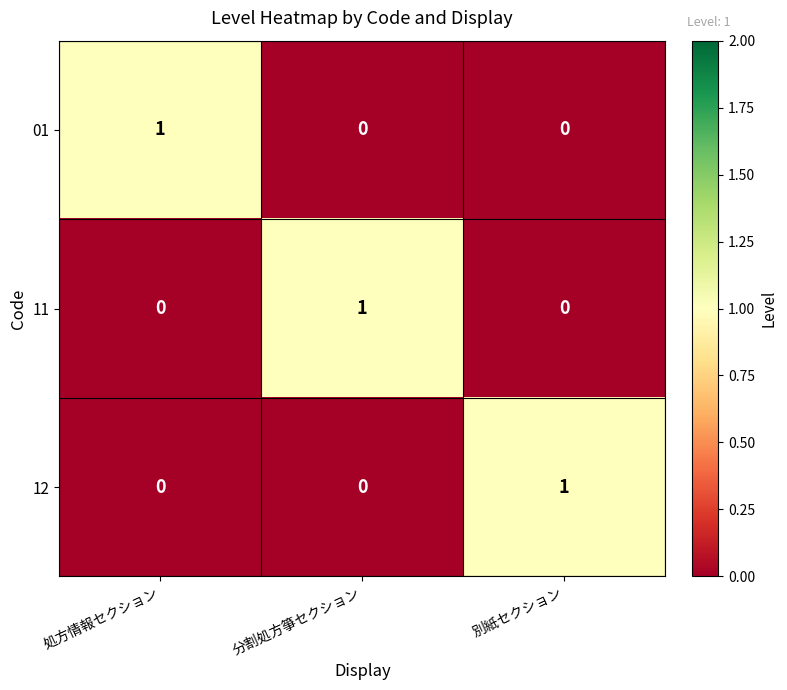

Is the value of 01 at 別紙セクション greater than the value of 12 at 別紙セクション?

No